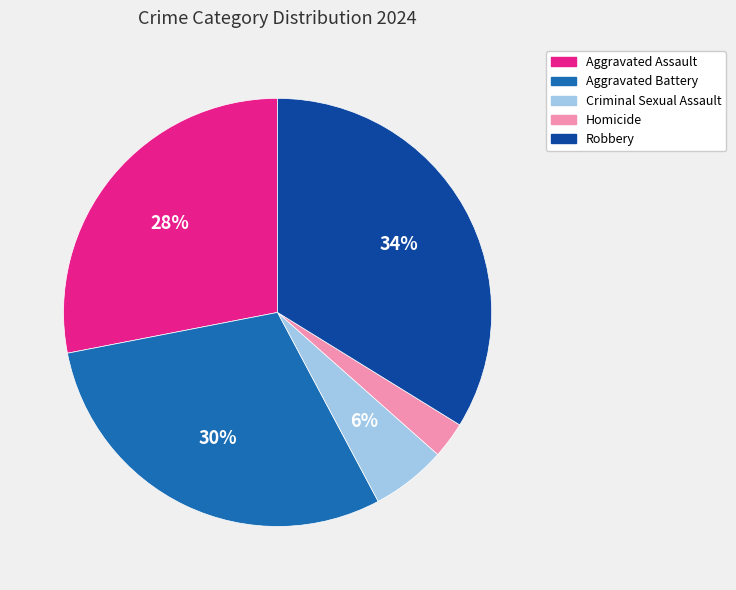

Is the sum of Homicide and Robbery greater than half?

No